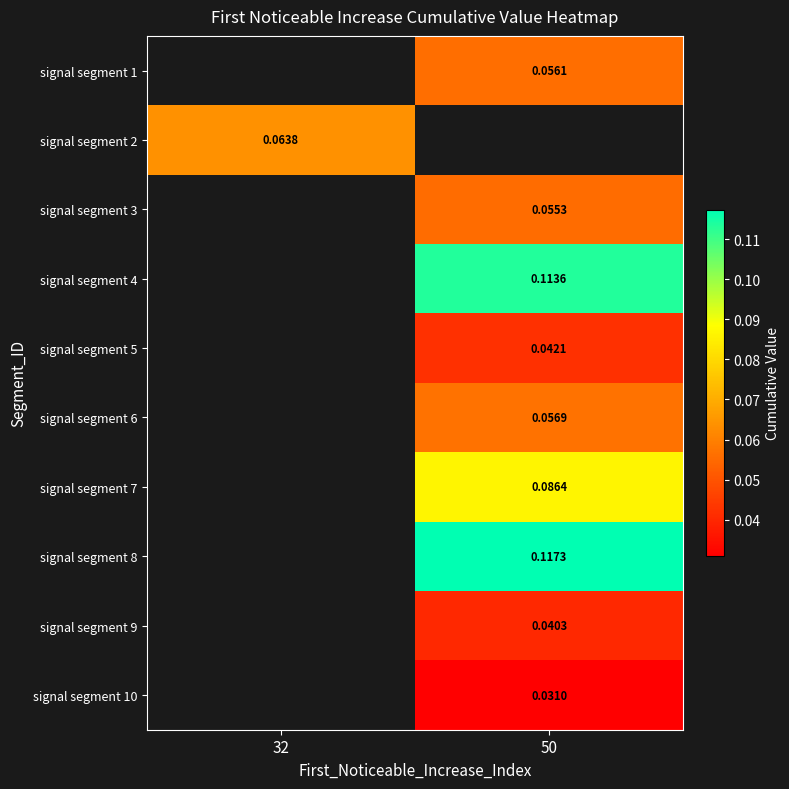

Is the value of signal segment 8 at 50 greater than the value of signal segment 3 at 50?

Yes